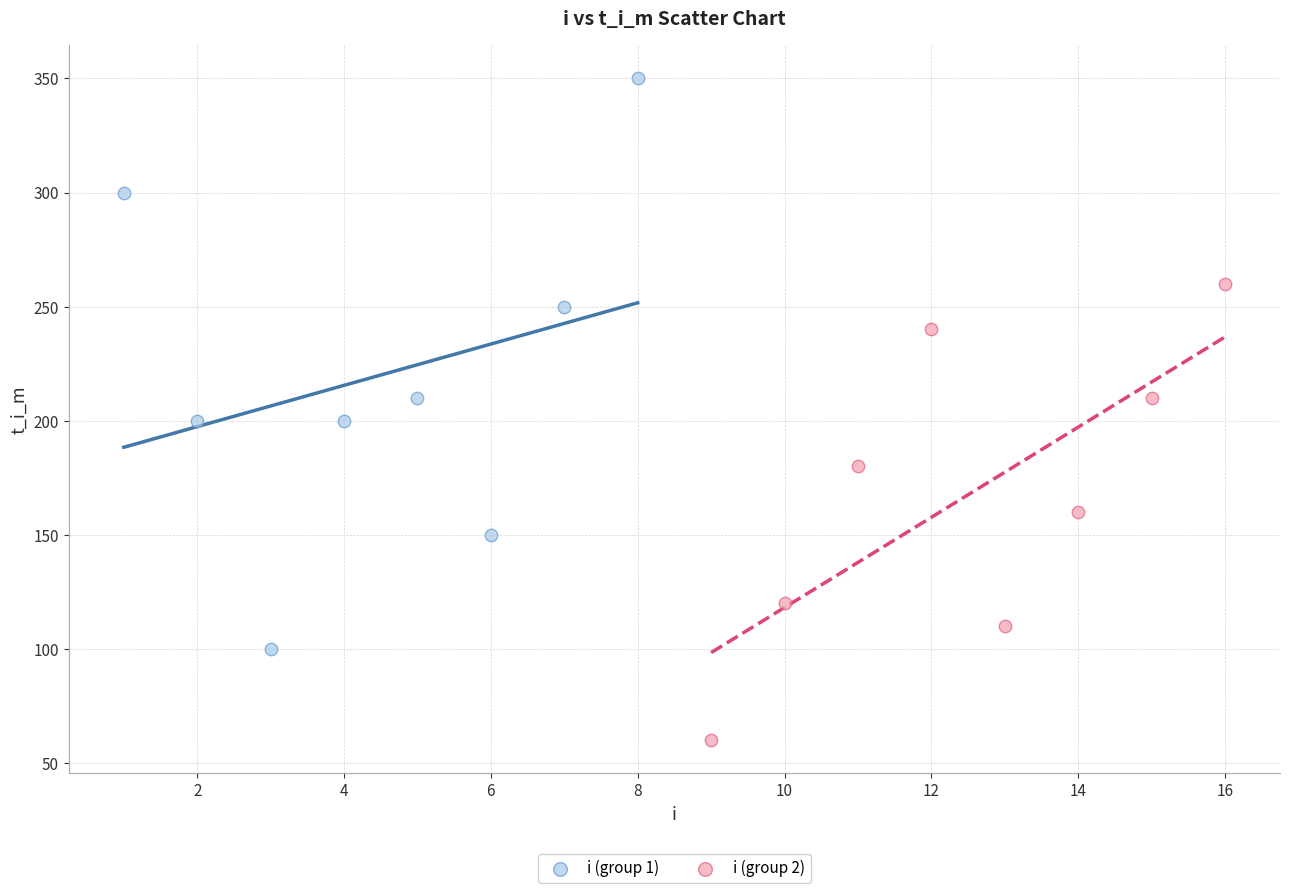

Which series contains the lowest Y value?

i (group 2)